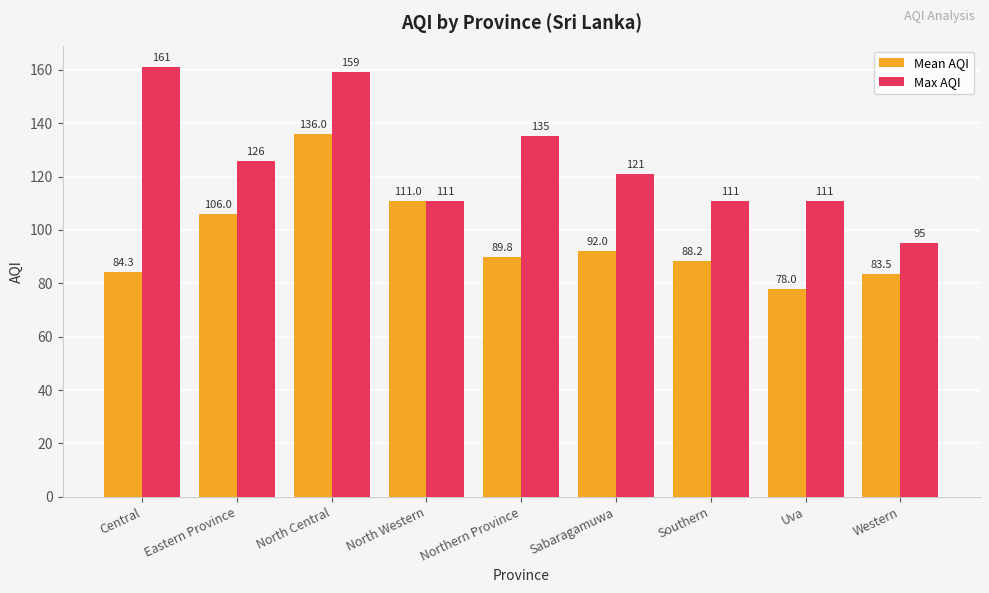

Where does the Mean AQI series first go above 89?

Eastern Province